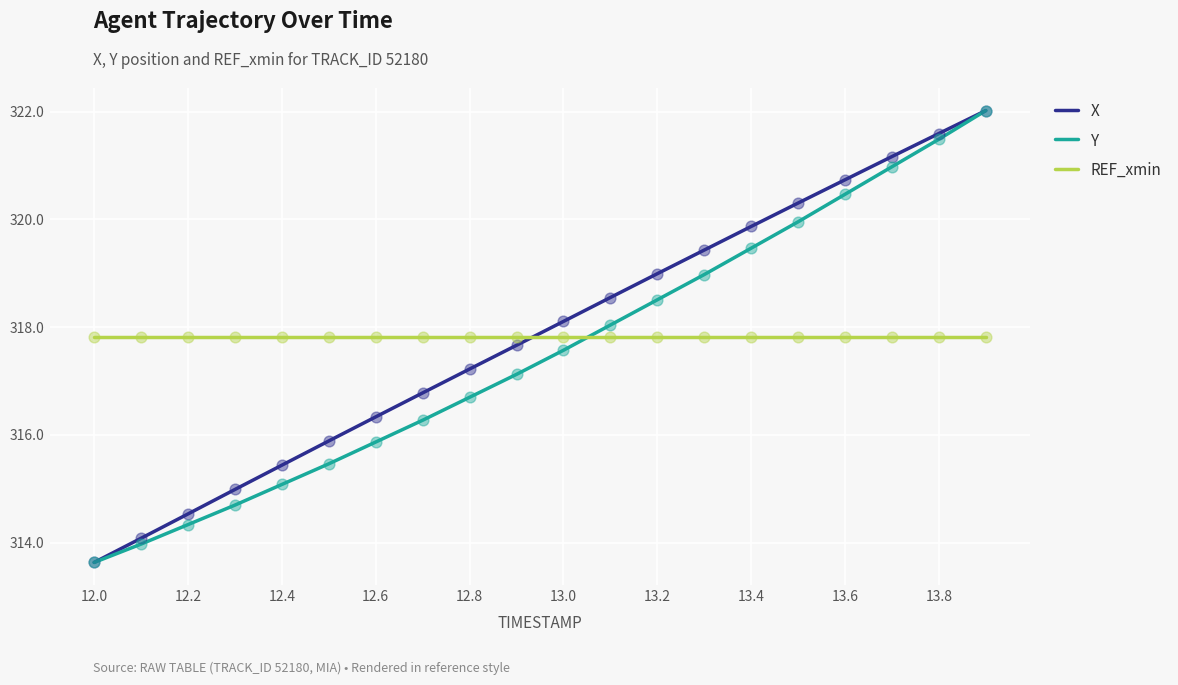

What is the highest value of the REF_xmin series?

317.8